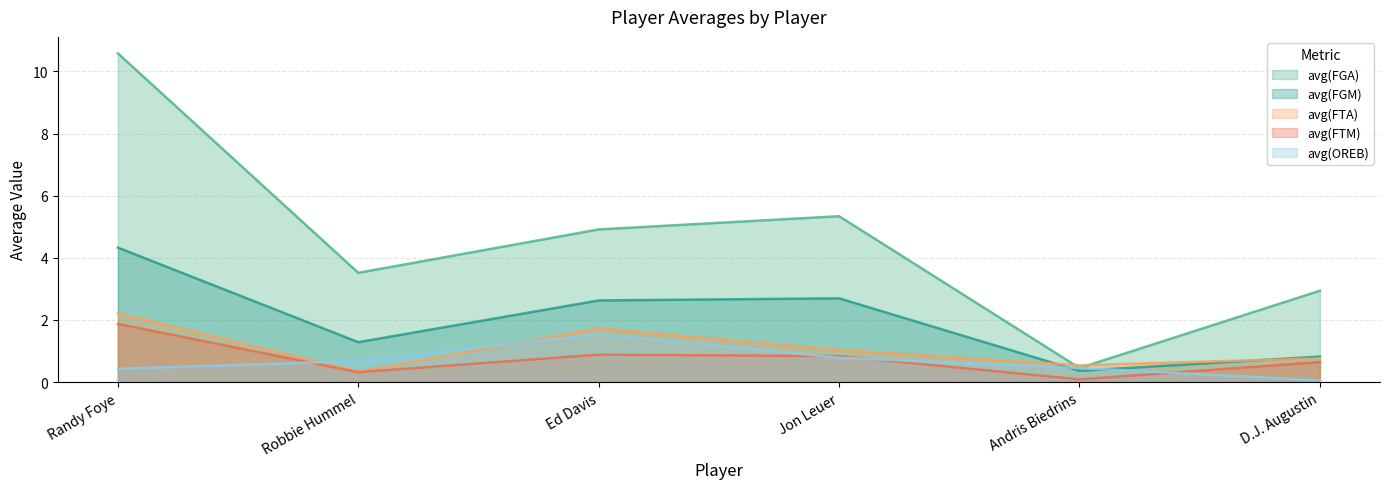

Is it true that avg(FGM) equals 1.4 at D.J. Augustin?

False